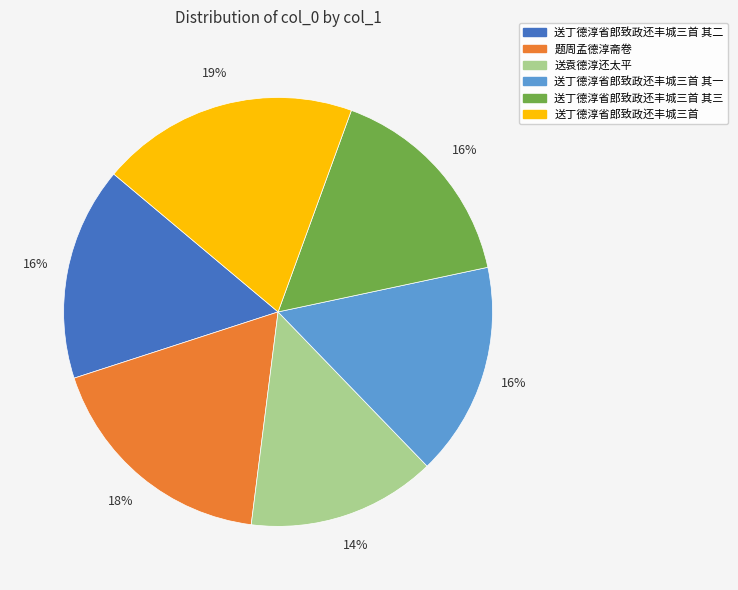

To the nearest percent, what is the difference between the largest and smallest slice percentages?

5%